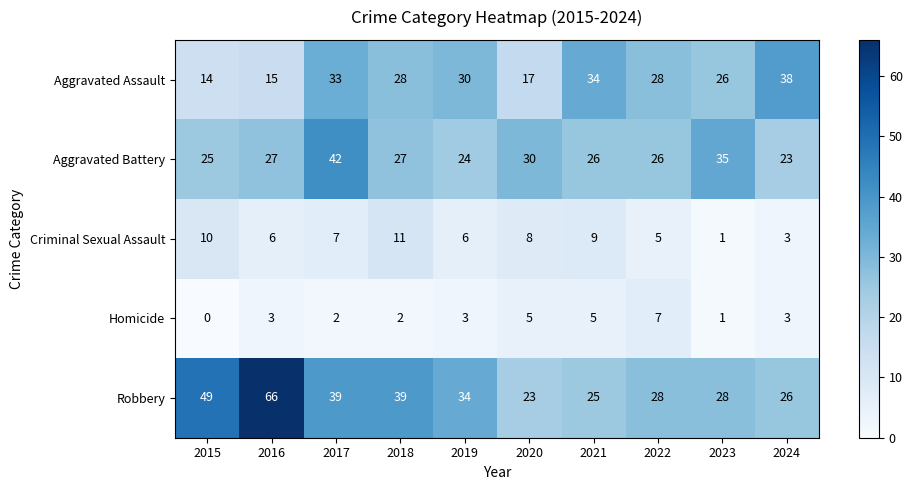

What is the difference between the highest and lowest values at 2017?

40